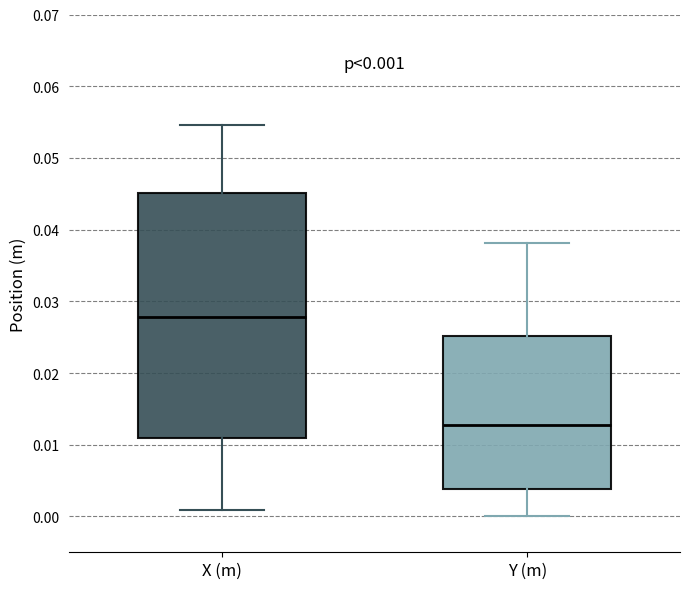

Which box is the tallest, from its lower edge to its upper edge?

X (m)